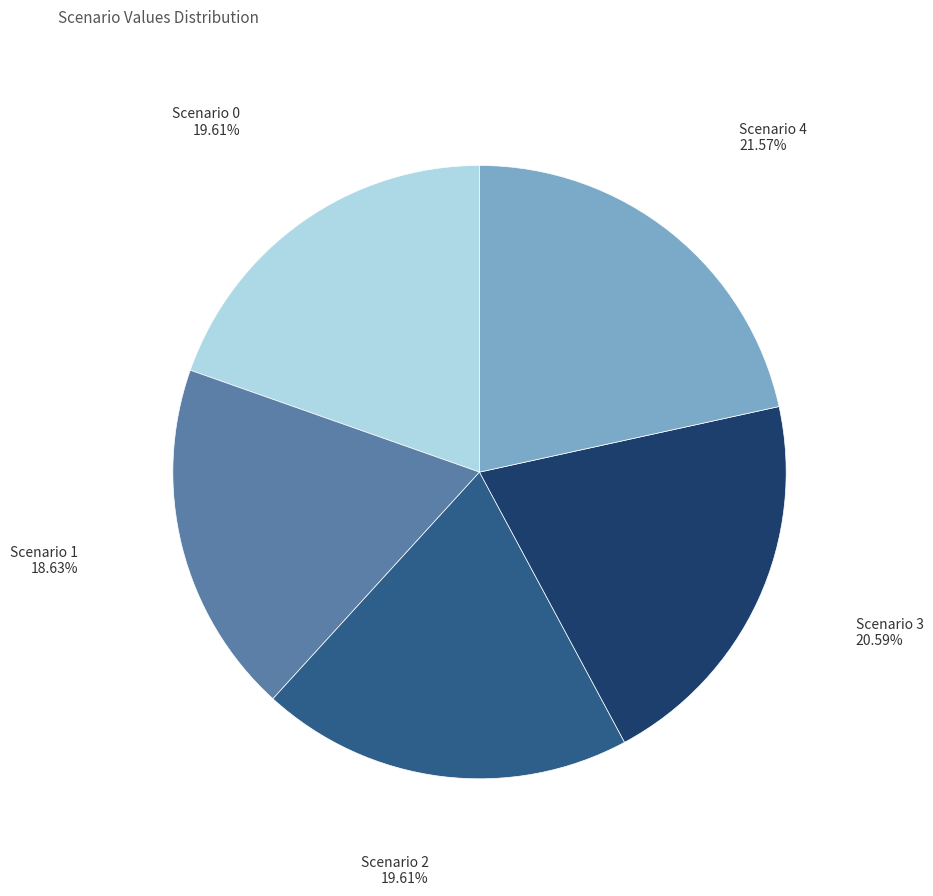

To the nearest percent, what percentage of the pie is Scenario 0?

20%